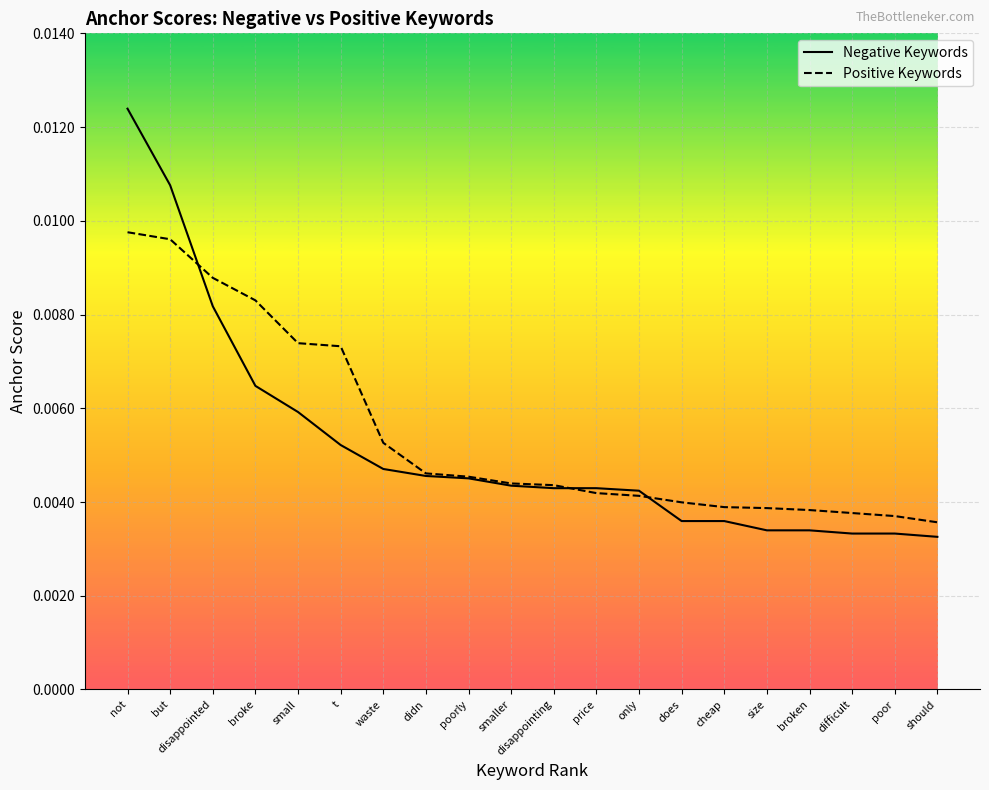

How many distinct data groups are displayed?

2